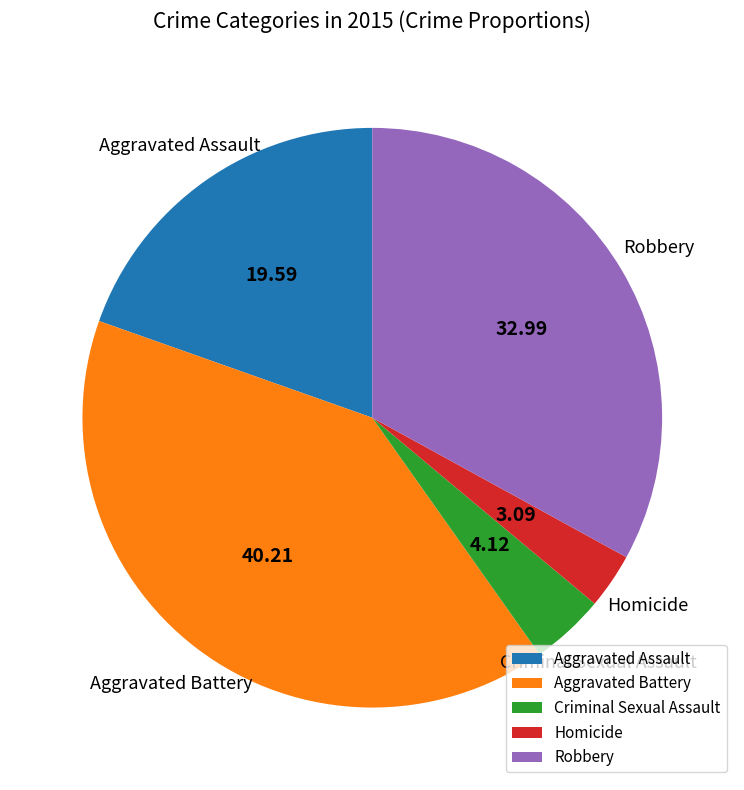

Which slice is the smallest?

Homicide